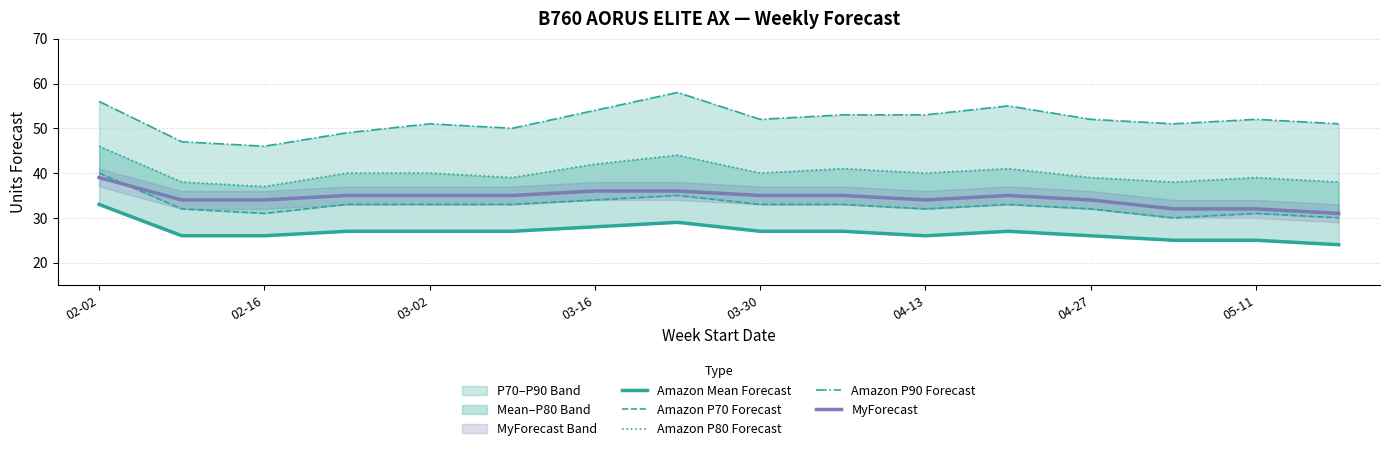

What is the highest value of the MyForecast series?

39